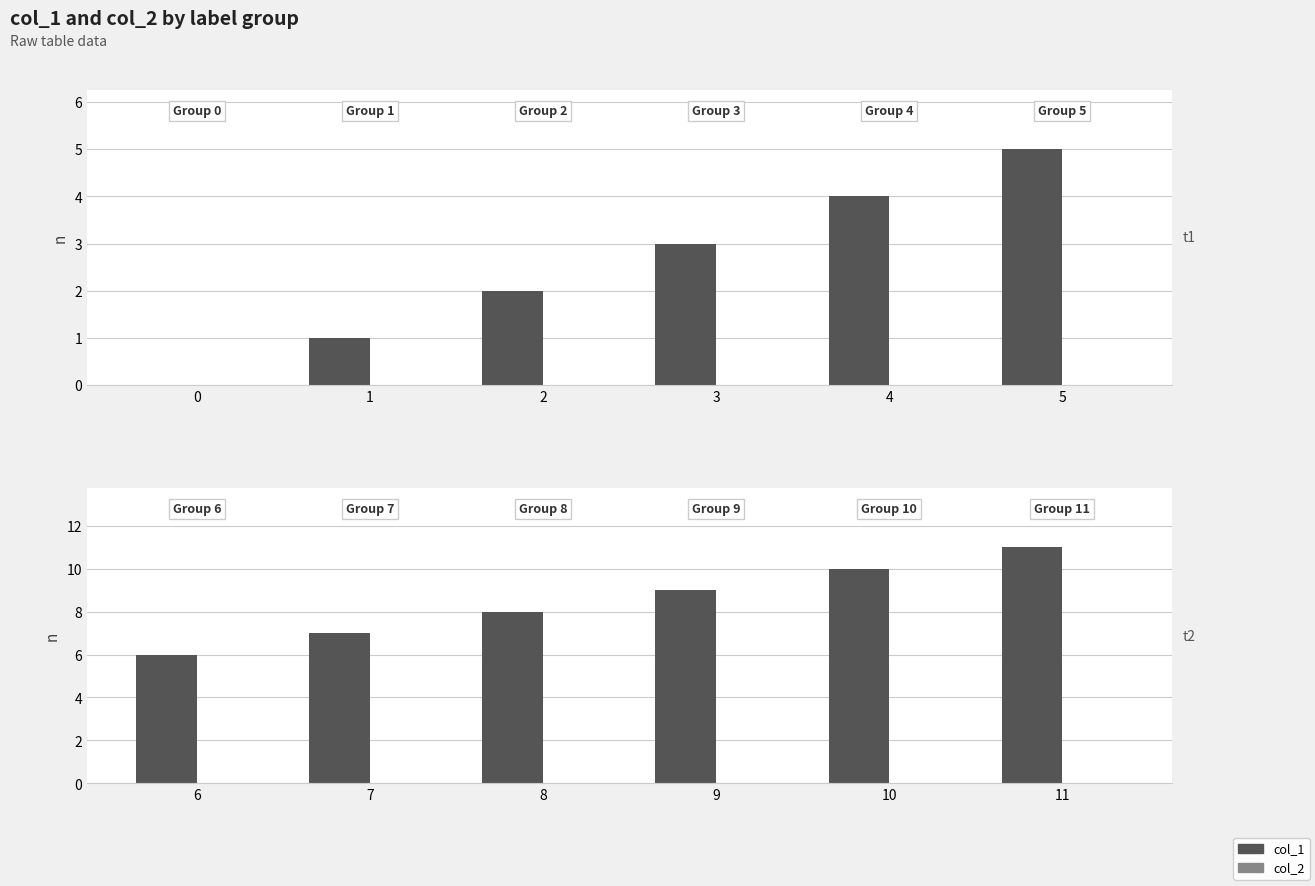

How many bars are there in total?

12